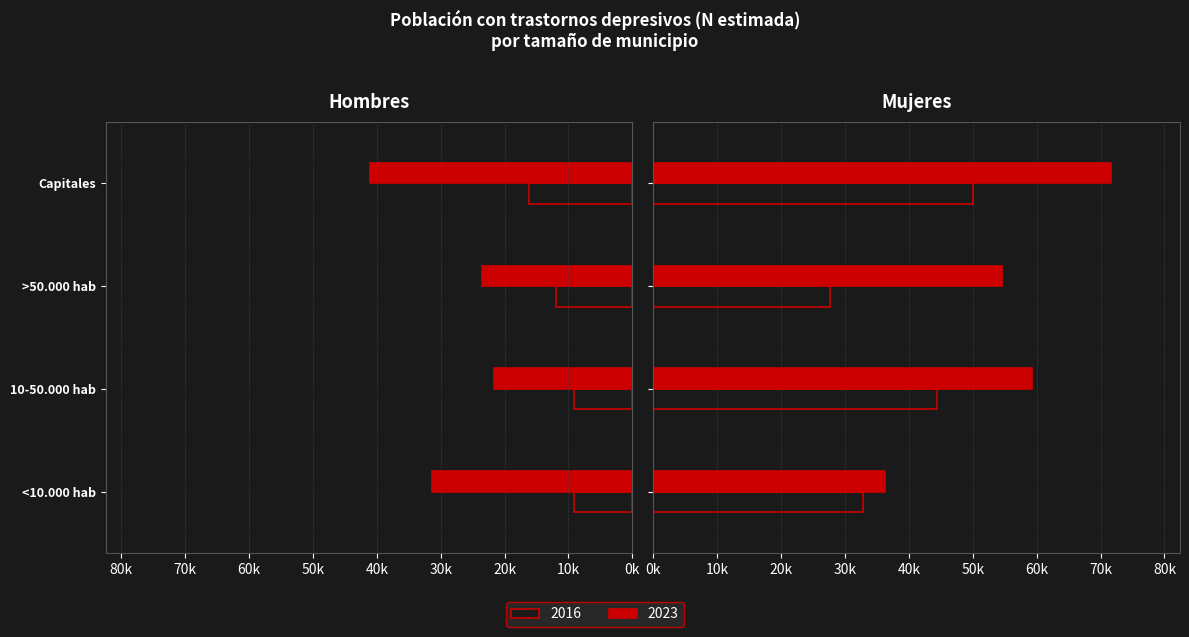

What is the average value of the Mujer 2023 series?

55452